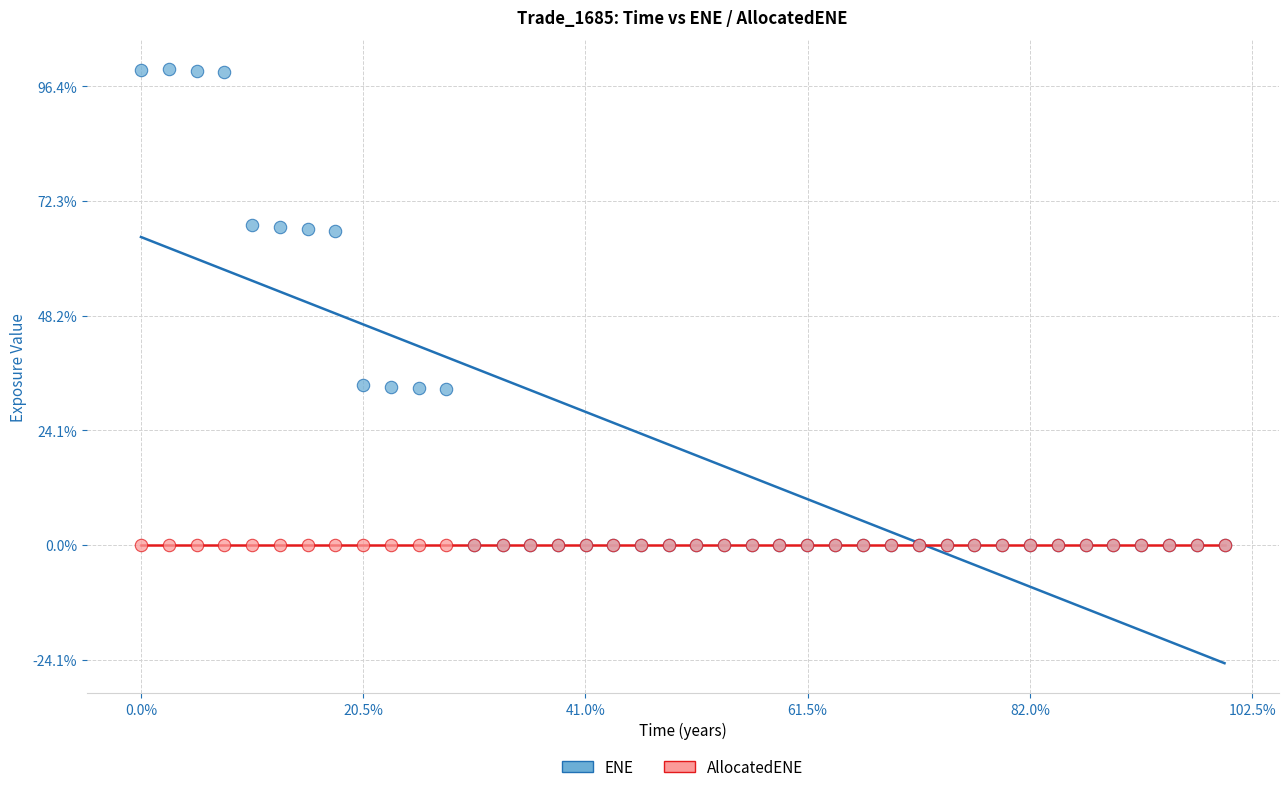

What are all the series names shown in the legend?

ENE, AllocatedENE